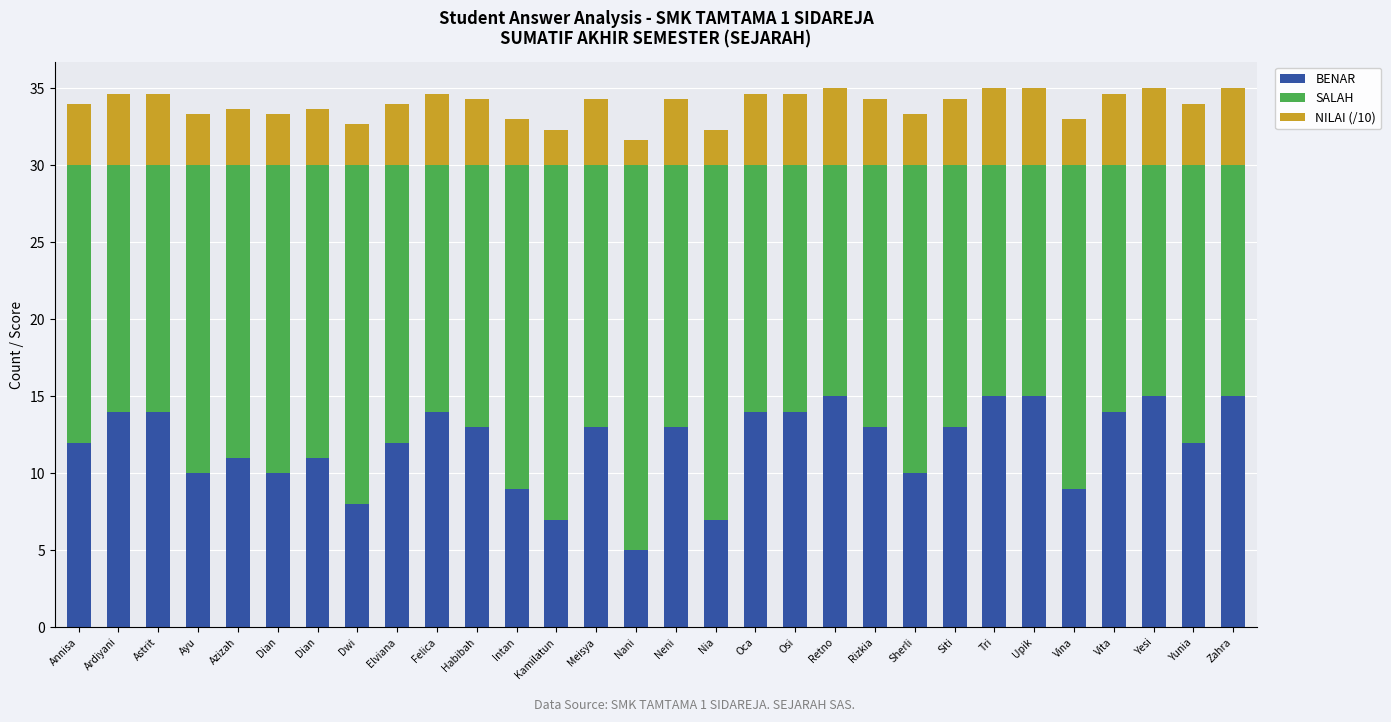

How many categories are shown in the chart?

30